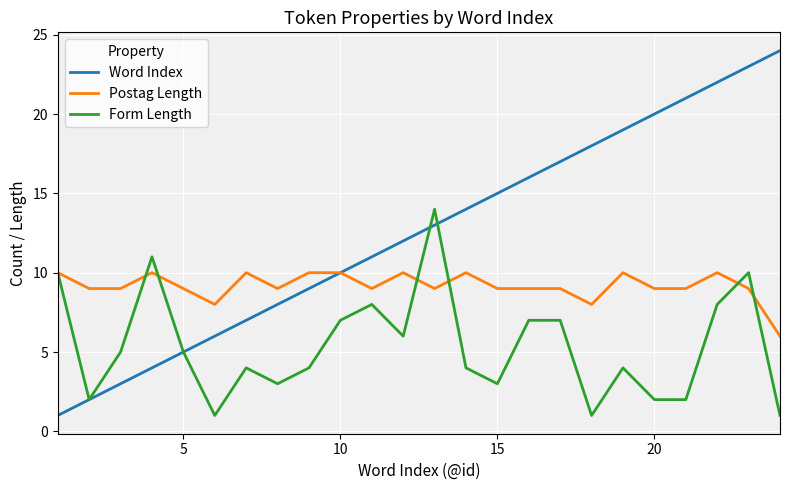

What is the minimum value for Postag Length?

6